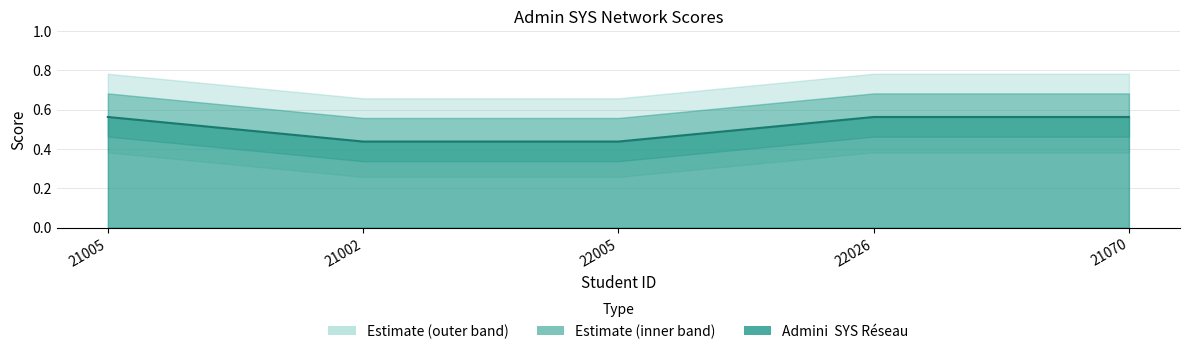

Reading left to right, extract all data points from this chart.

21005=0.6	21002=0.4	22005=0.4	22026=0.6	21070=0.6